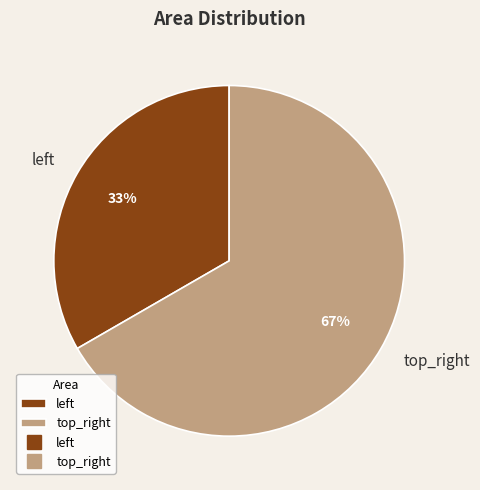

True or false: top_right accounts for 67% of the total.

True